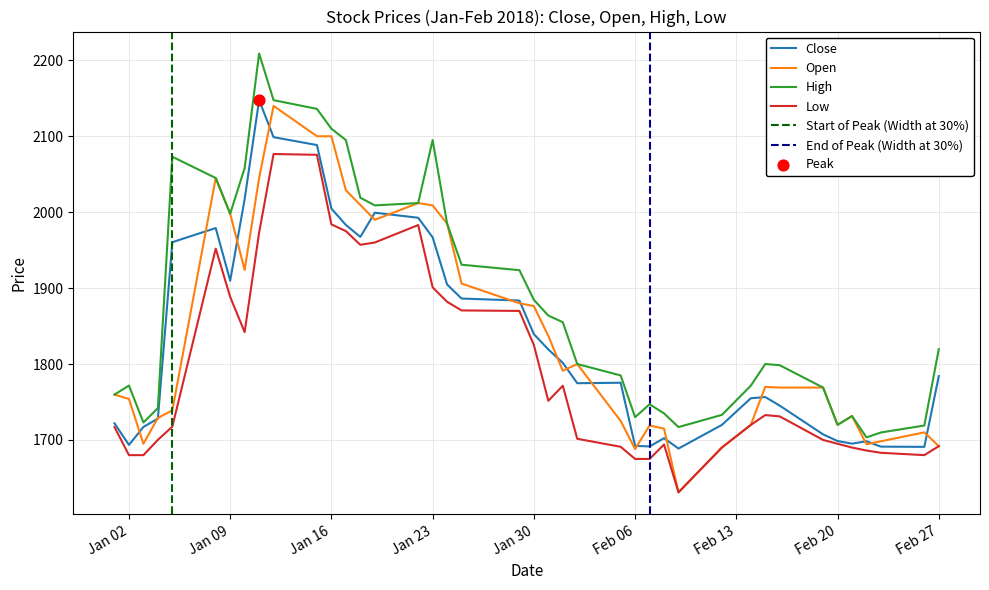

What is the lowest value of the Low series?

1631.0